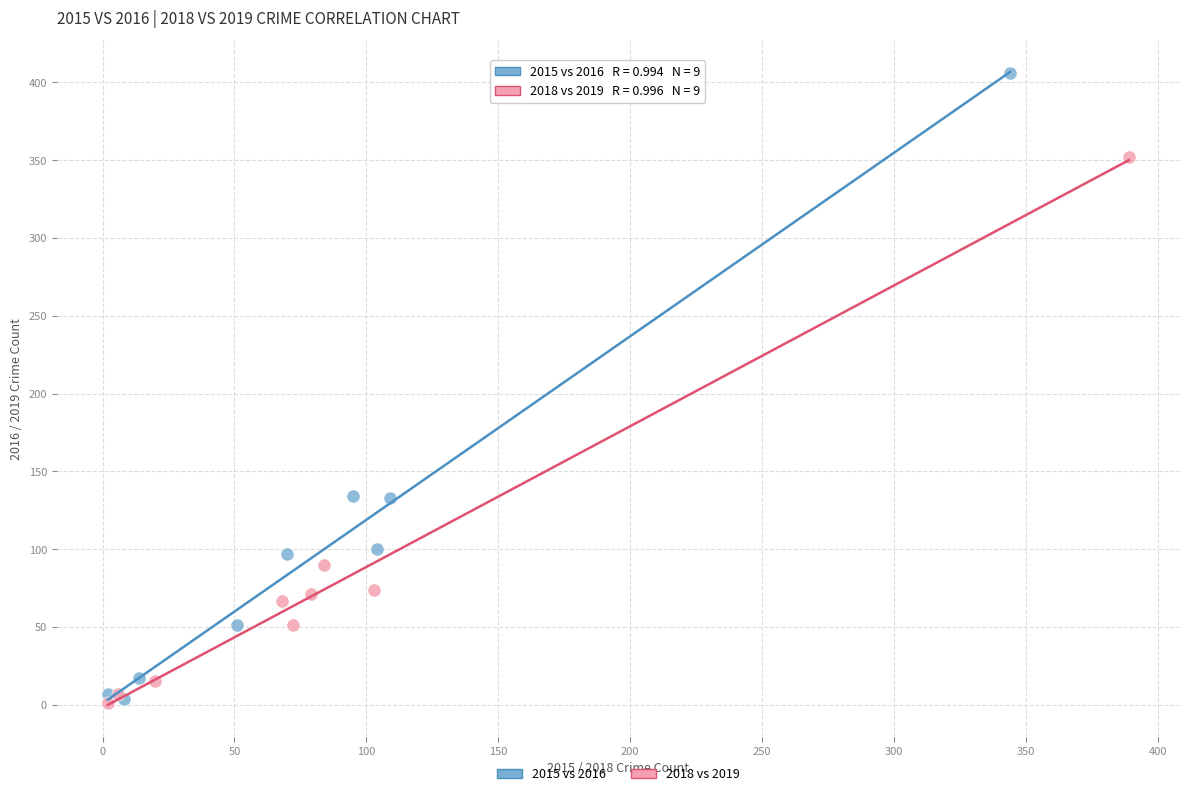

Which series contains the highest Y value?

2015 vs 2016